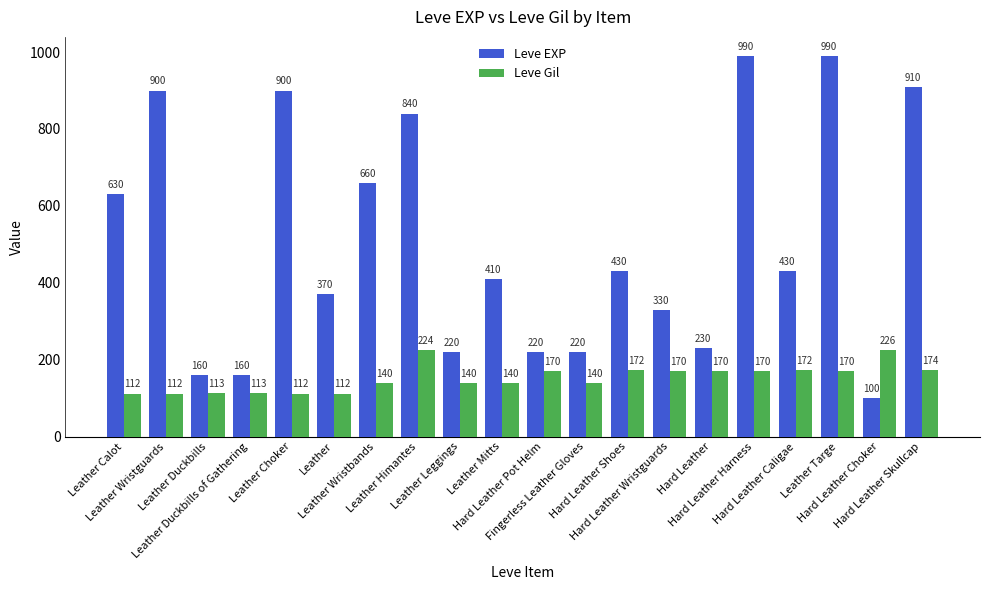

At which label does Leve EXP first exceed 430?

Leather Calot